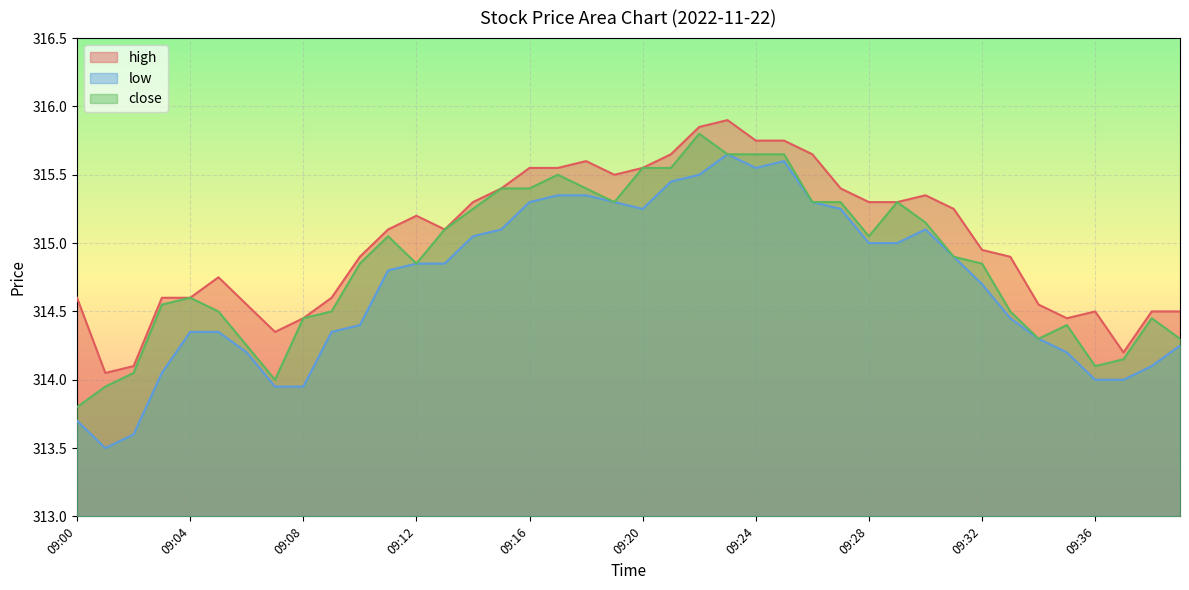

What is the average value of the high series?

315.0